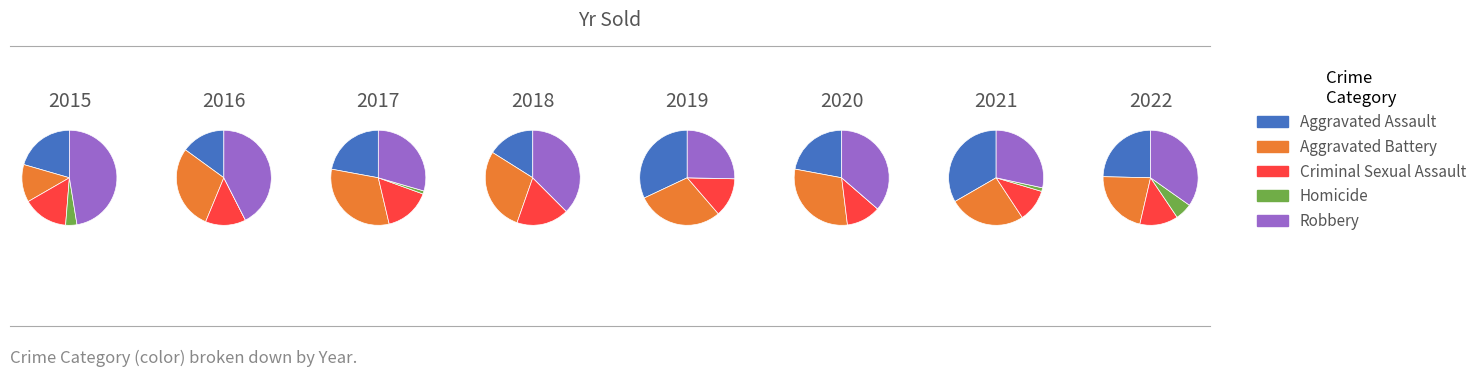

Count the number of slices in the pie.

8